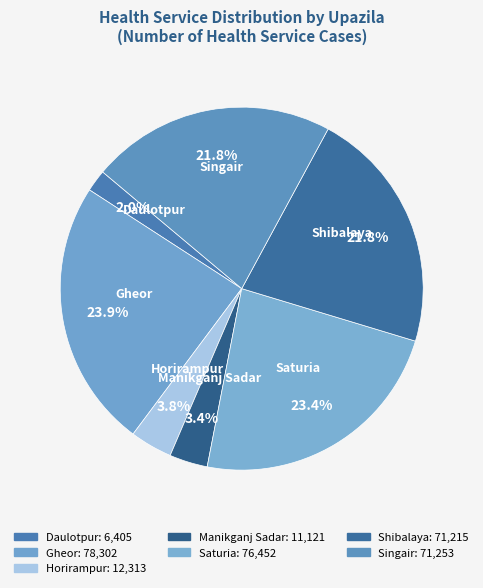

To the nearest percent, what is the difference between the Horirampur and Singair slice percentages?

18%